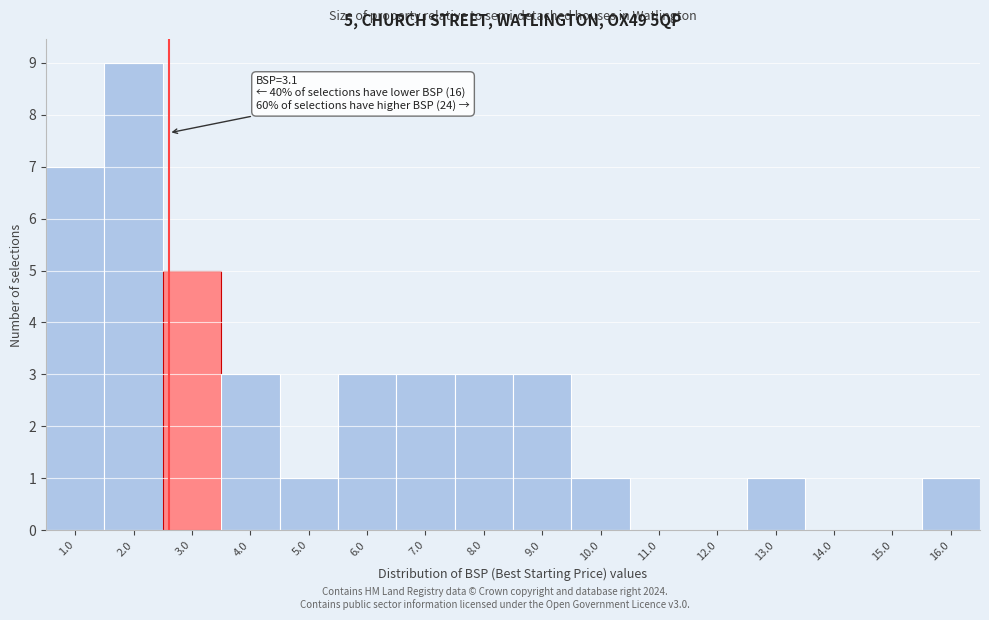

Reading left to right, extract all data points from this chart.

1.0=7	2.0=9	3.0=5	4.0=3	5.0=1	6.0=3	7.0=3	8.0=3	9.0=3	10.0=1	11.0=0	12.0=0	13.0=1	14.0=0	15.0=0	16.0=1